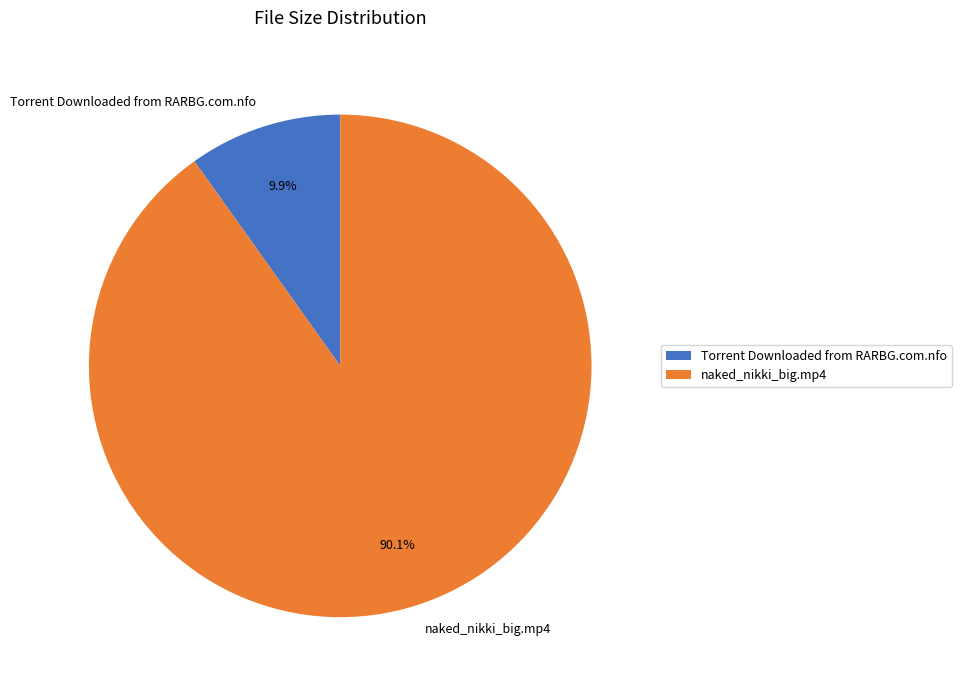

How many segments does this pie chart have?

2